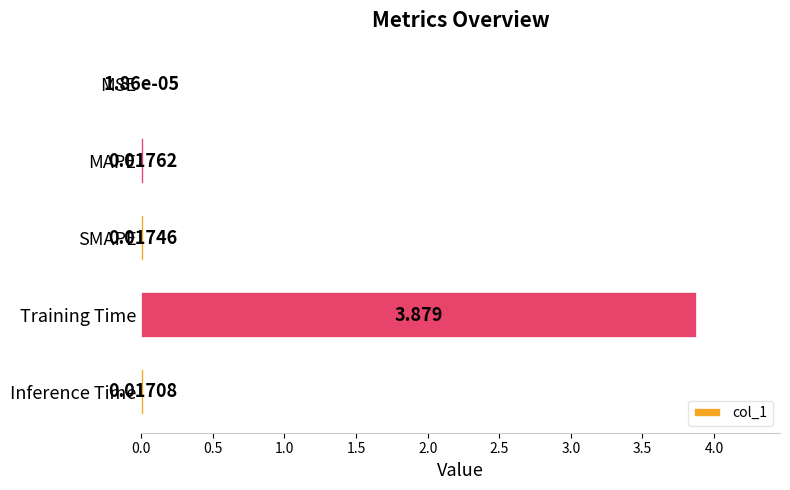

Between MAPE and SMAPE, which is larger?

MAPE